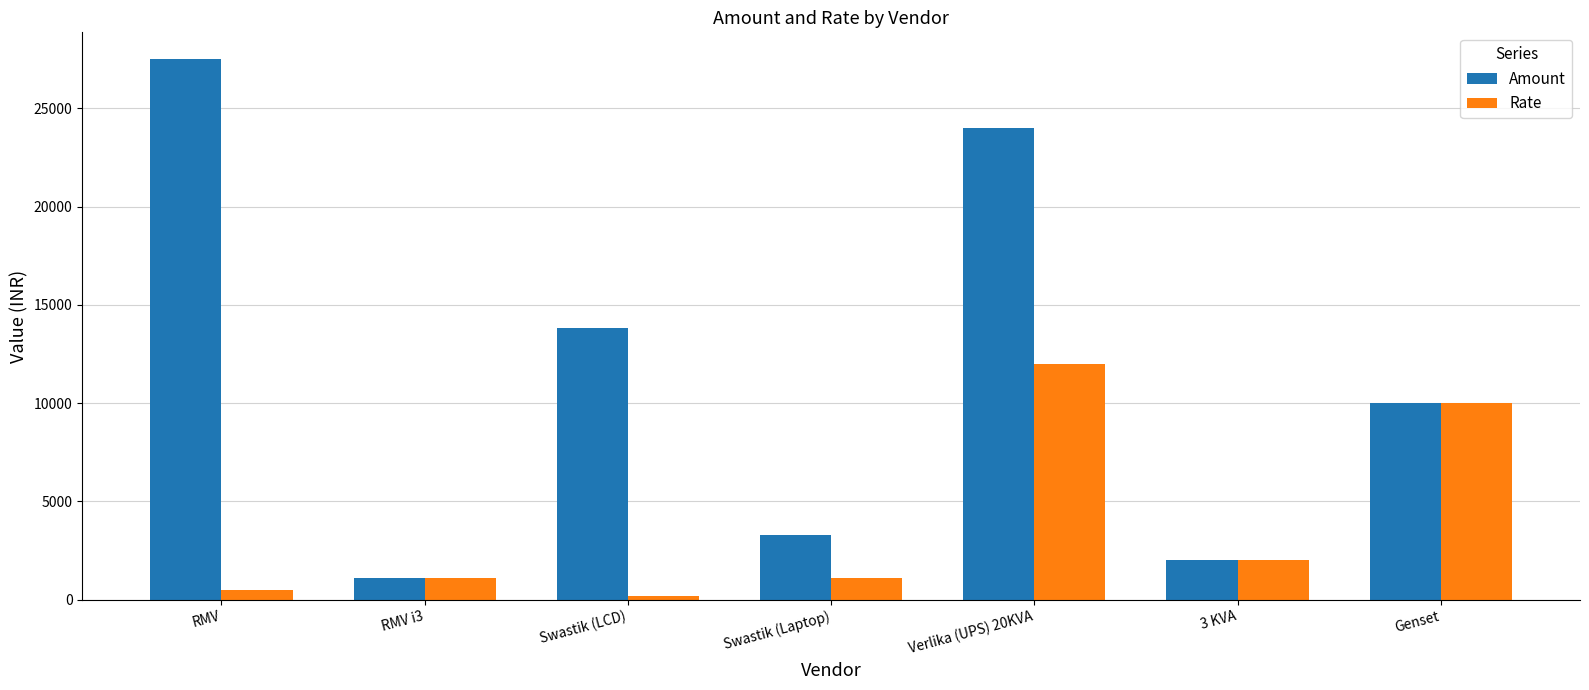

What is the difference between the maximum and minimum values in the Rate series?

11825